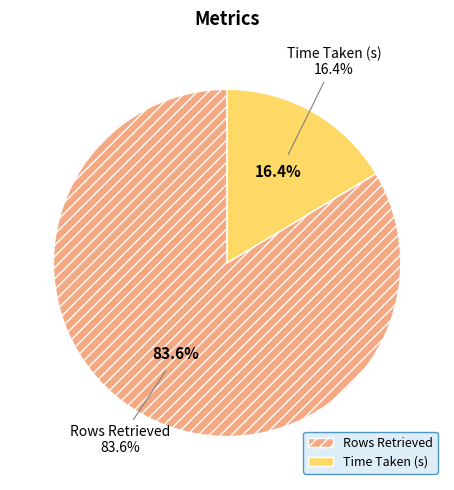

The Rows Retrieved slice represents 94% of the pie. True or false?

False